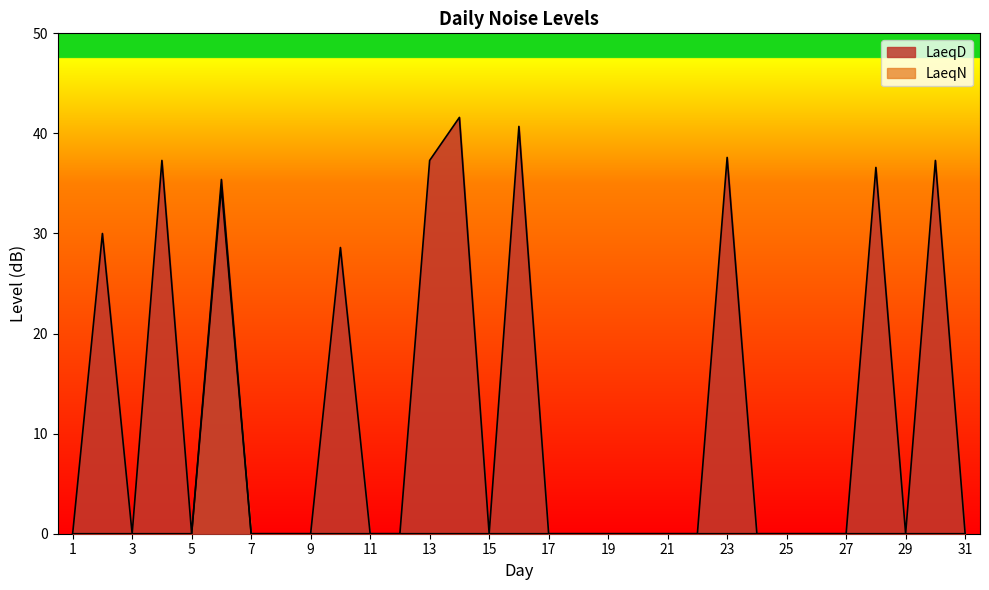

At which category is the sum across all series the highest?

6